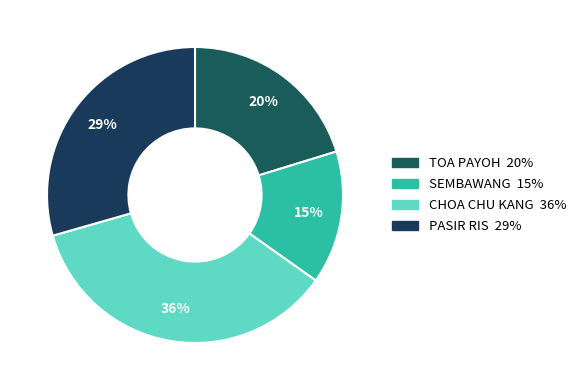

Count the number of slices in the pie.

4